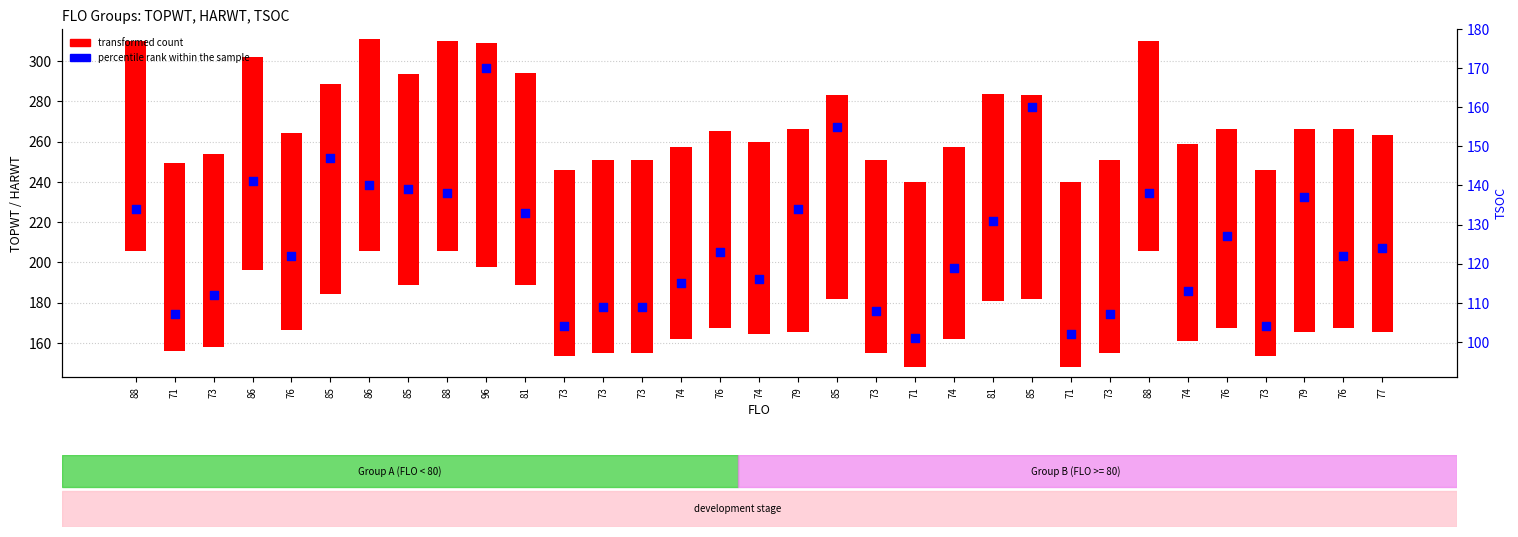

What is the change in value from 85 to 81?

-16